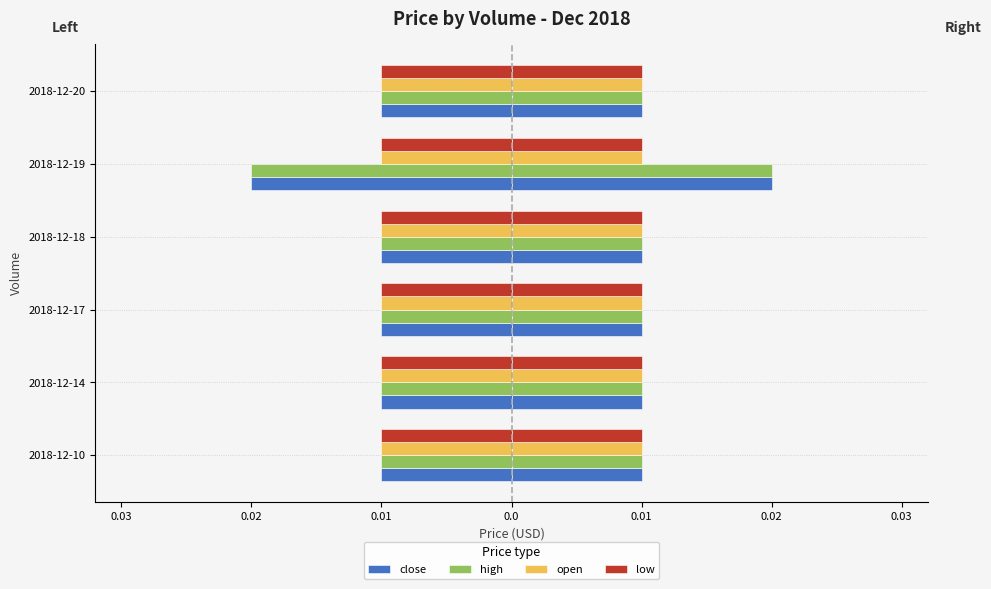

What is the spread (max minus min) of values at 0.01?

0.2